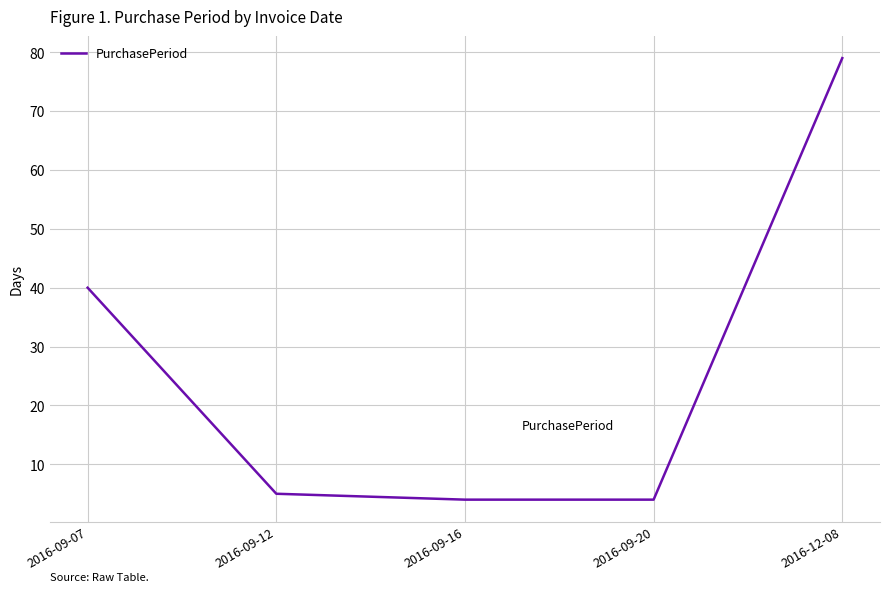

The chart shows a value of 4 at 2016-09-20. True or false?

True